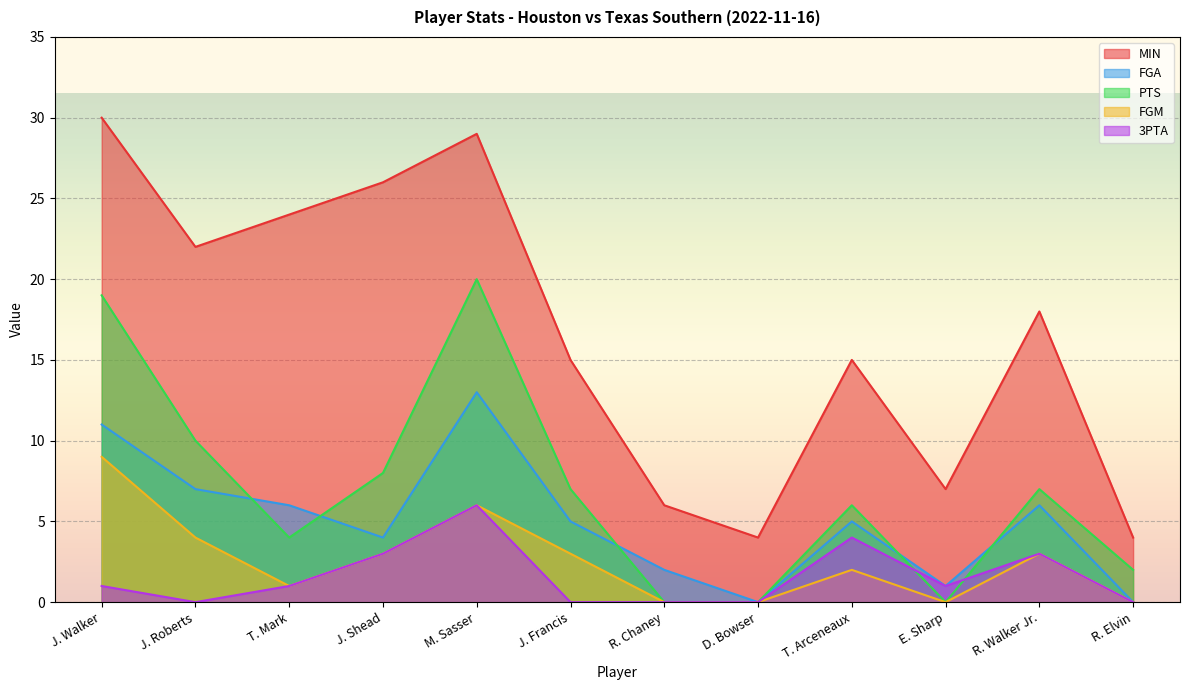

What is the sum of all FGM values?

31